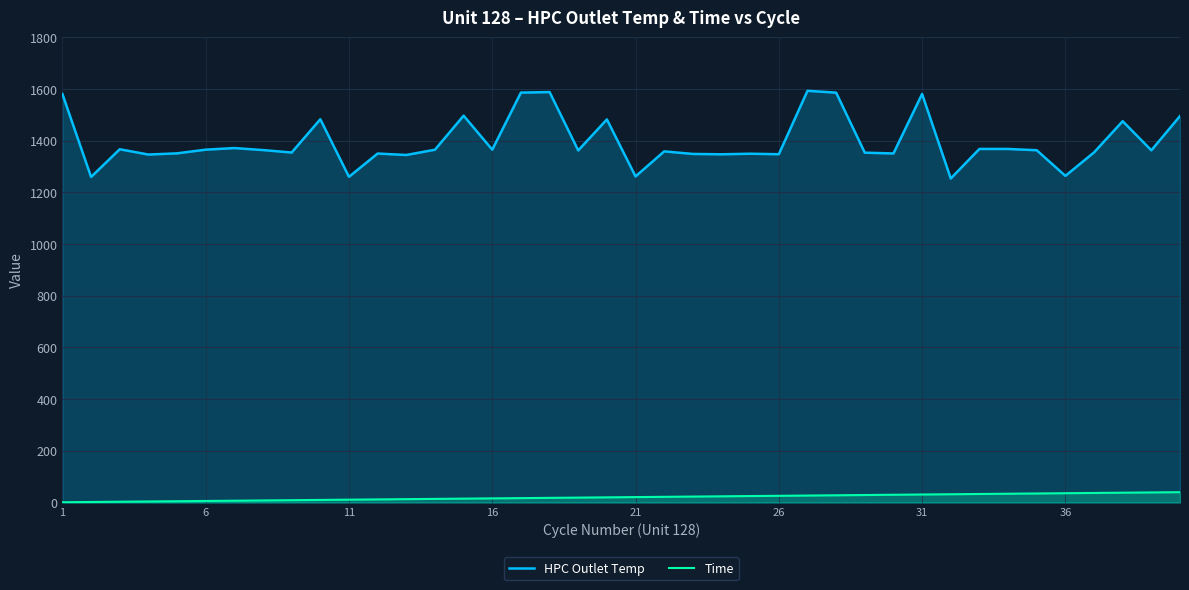

List the series in order of their overall mean, lowest first.

Time, HPC Outlet Temp